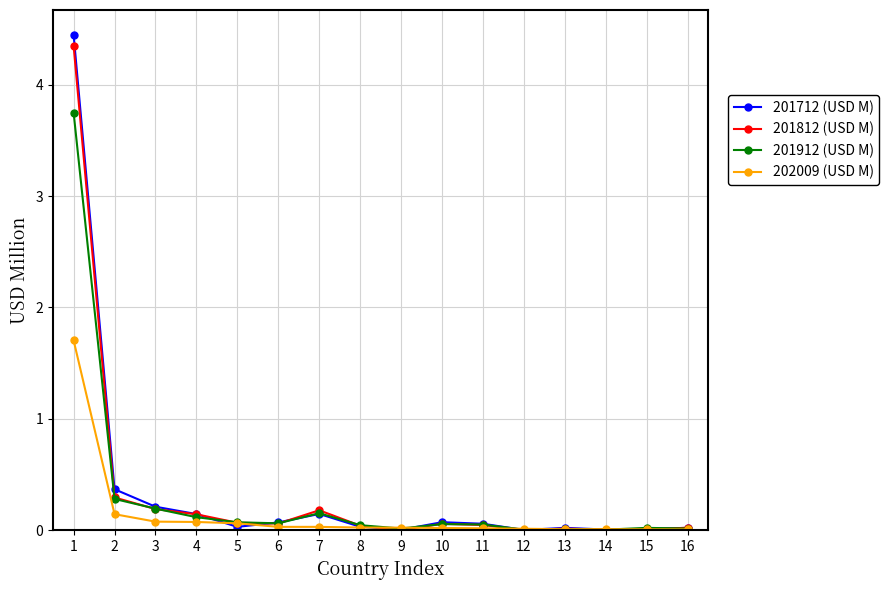

Is the value of 201812 (USD M) at 2 greater than the value of 201912 (USD M) at 14?

Yes